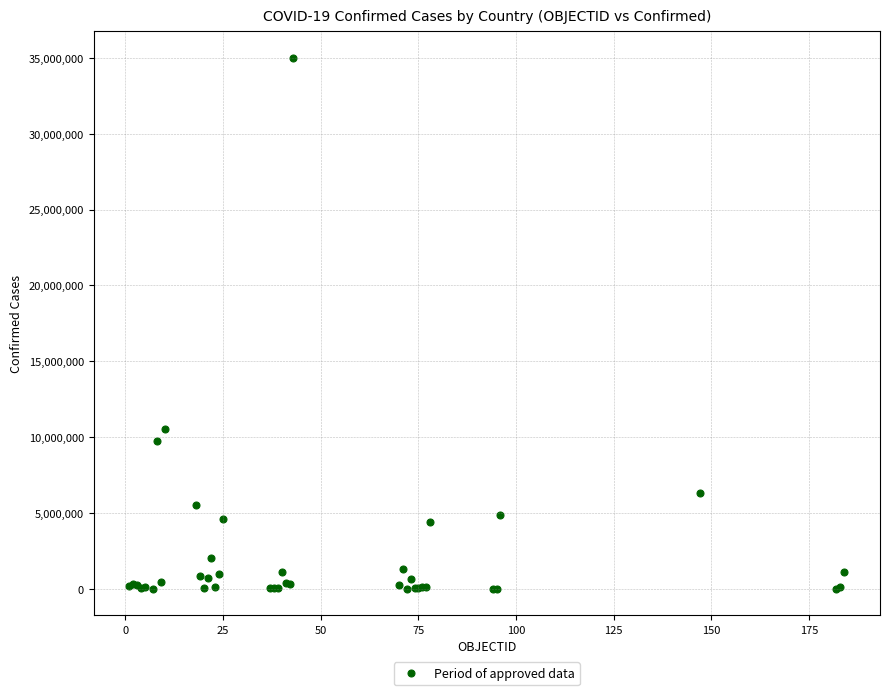

What Y value in the scatter plot is closest to 17503566?

10555312